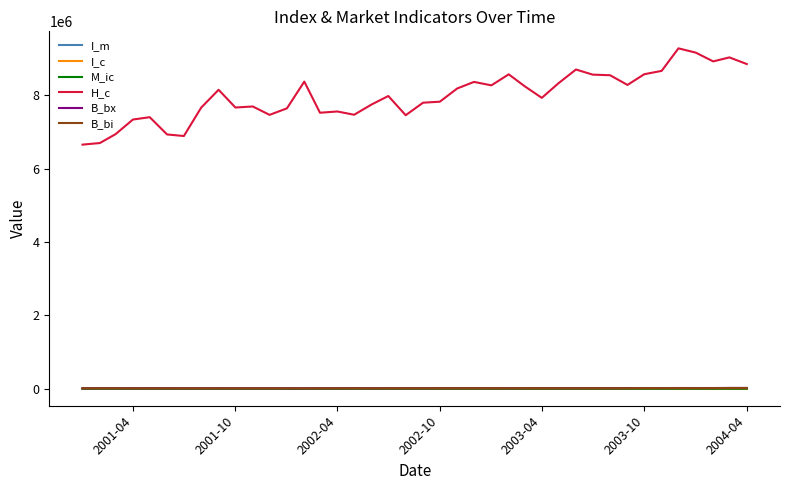

Which series has the largest total across all categories?

H_c